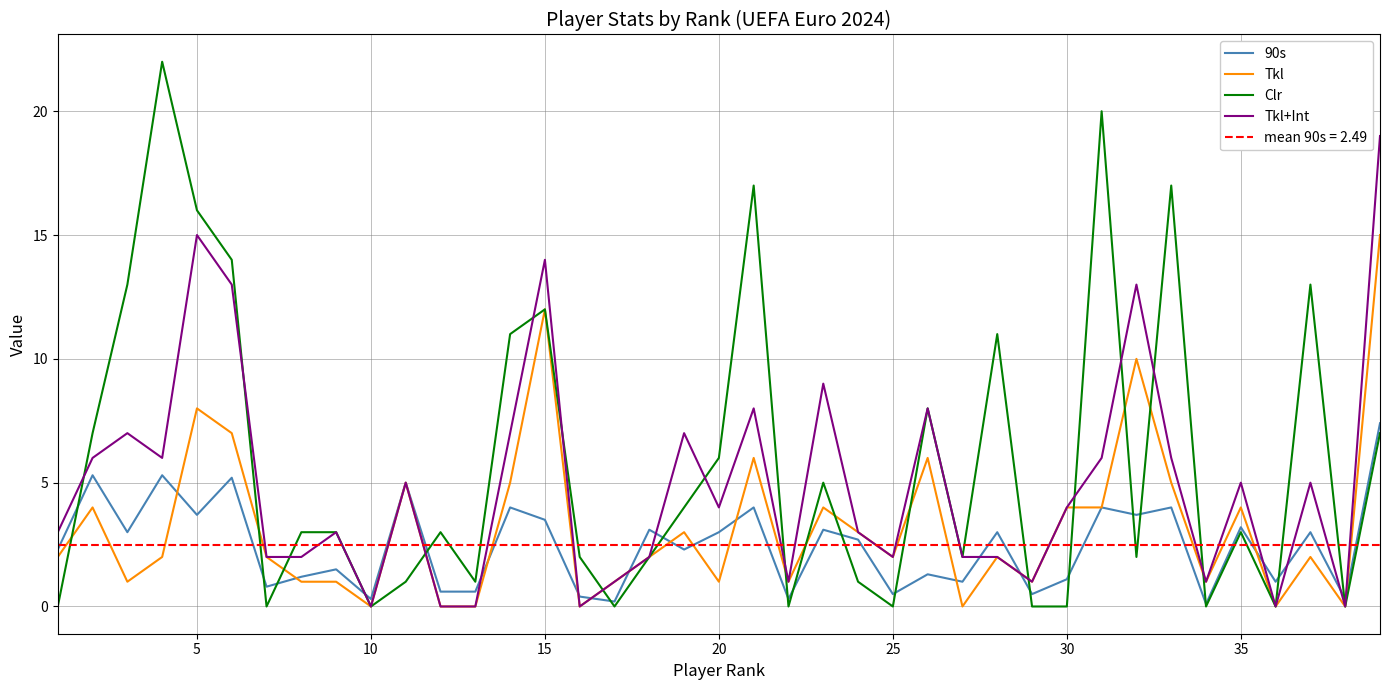

True or false: Clr has a value of 4.2 at 35.

False